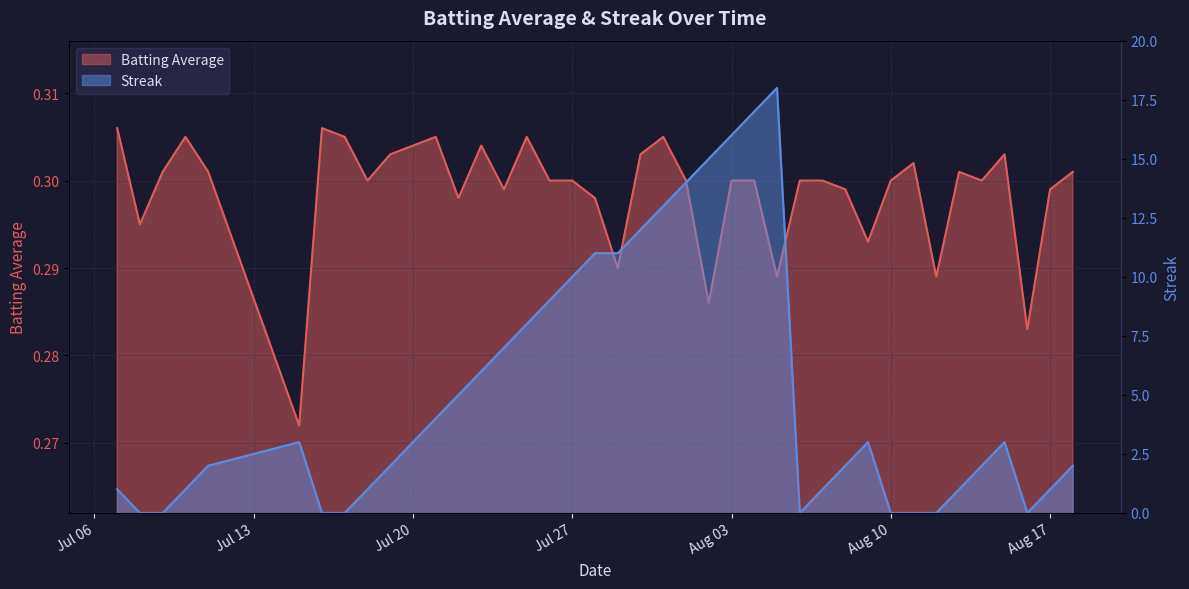

What is the difference between the second highest and minimum values in the Streak series?

17.0